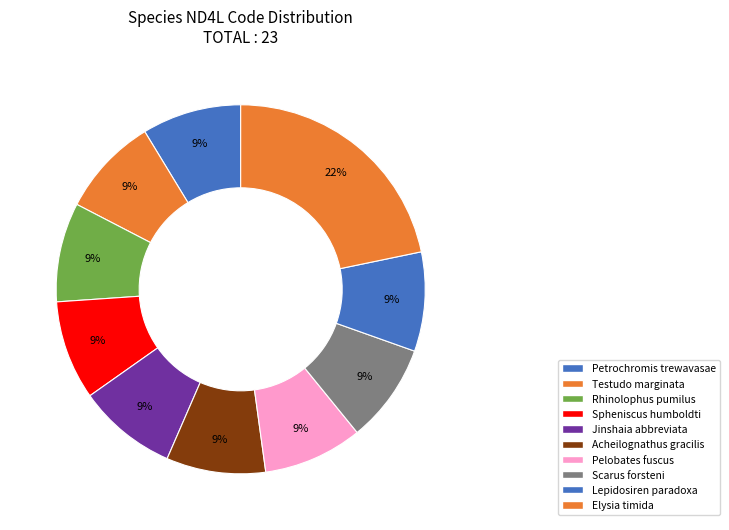

Rank the categories by value from highest to lowest.

Elysia timida, Petrochromis trewavasae, Testudo marginata, Rhinolophus pumilus, Spheniscus humboldti, Jinshaia abbreviata, Acheilognathus gracilis, Pelobates fuscus, Scarus forsteni, Lepidosiren paradoxa